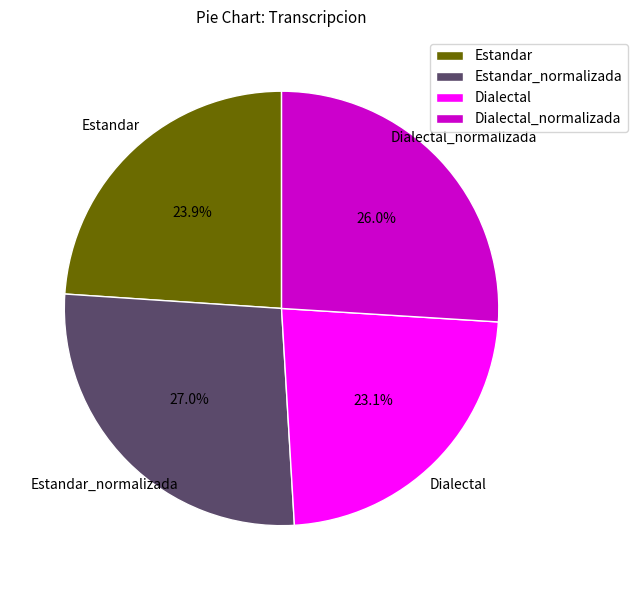

What percentage is the Dialectal slice, to the nearest percent?

23%